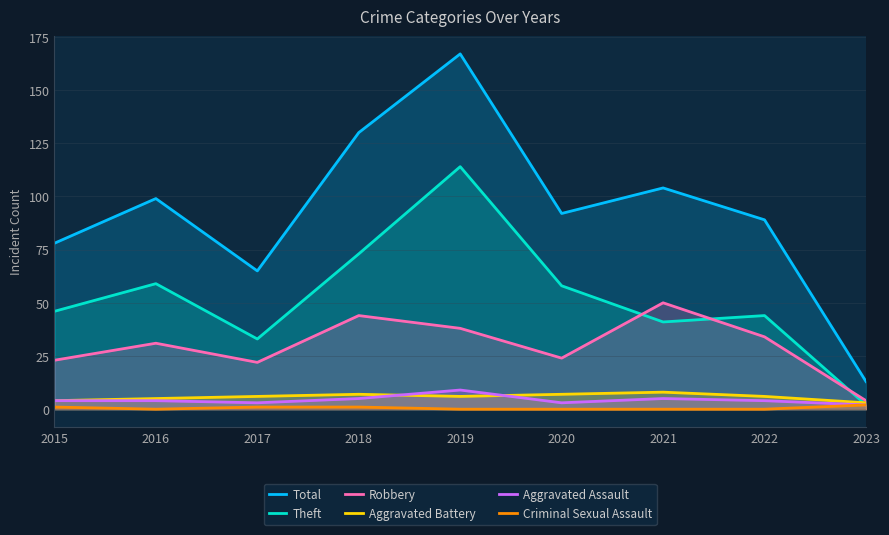

At which label is Robbery closest to 27?

2020